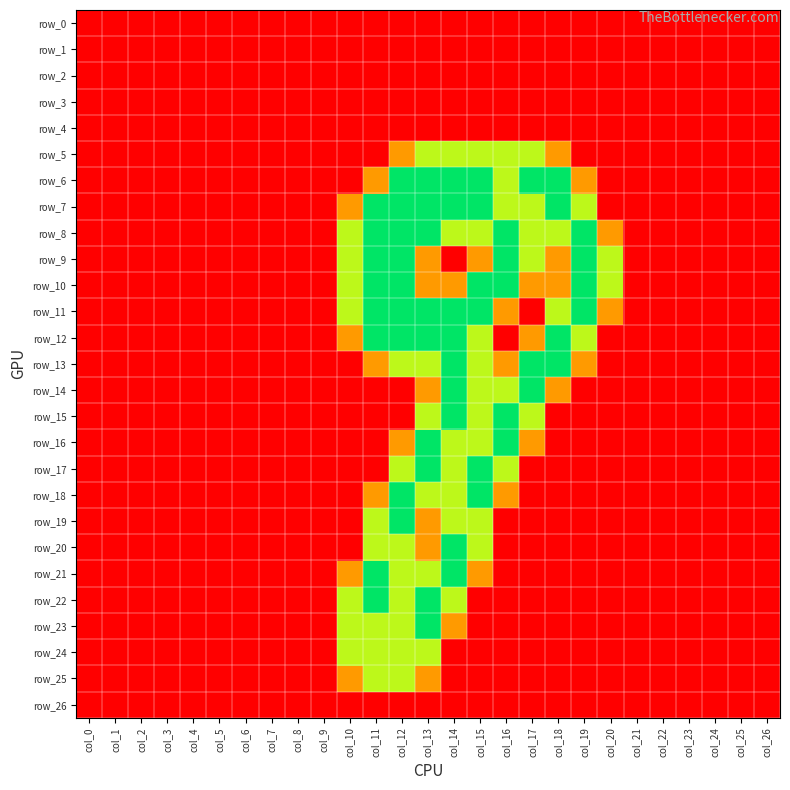

Which series changed the most between col_10 and col_22?

row_8